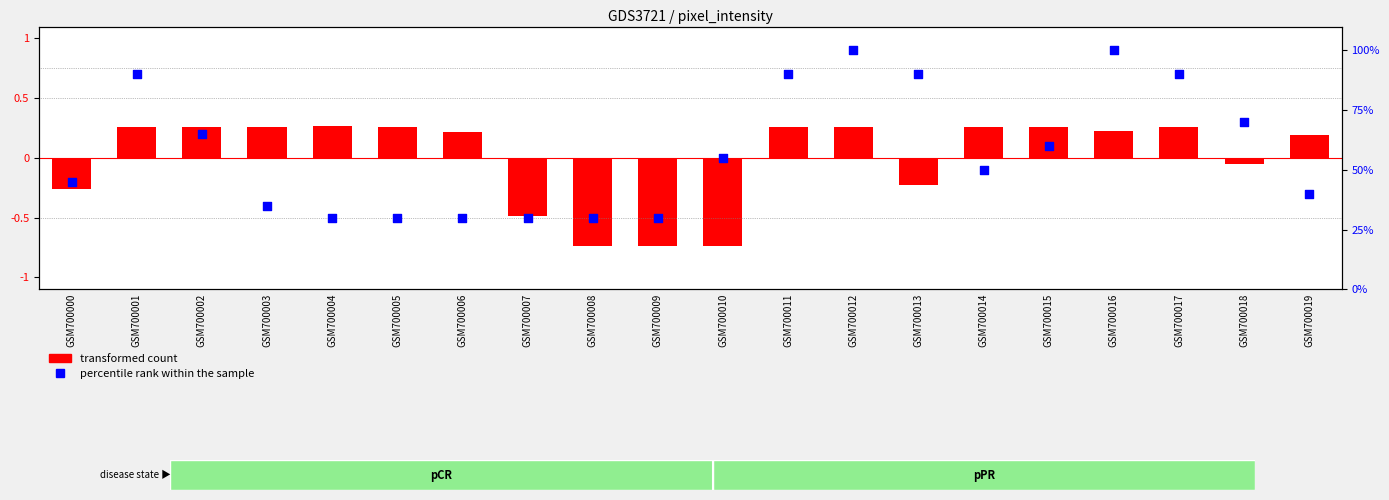

What is the total value across all series at GSM700019?

40.2